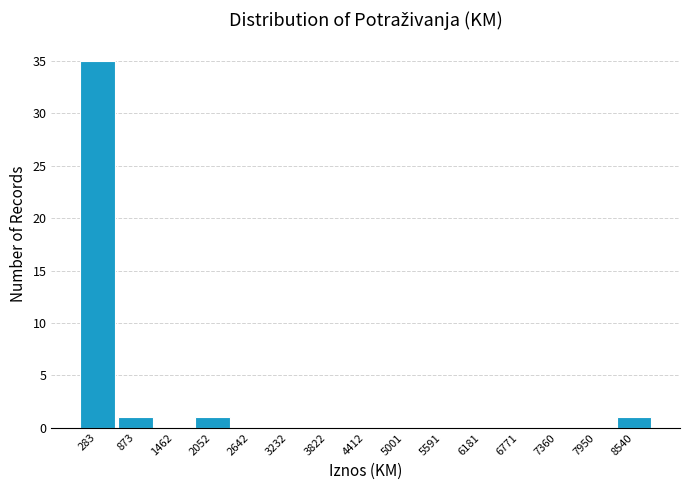

Reading left to right, list every bar in this chart as the range it spans on the x-axis followed by its height. Neither the bar edges nor the heights are printed on the chart, so give them approximately, as read against the axes.

0 to 600: 35
600 to 1200: 1
1200 to 1800: 0
1800 to 2300: 1
2300 to 2900: 0
2900 to 3500: 0
3500 to 4100: 0
4100 to 4700: 0
4700 to 5300: 0
5300 to 5900: 0
5900 to 6500: 0
6500 to 7100: 0
7100 to 7700: 0
7700 to 8200: 0
8200 to 8800: 1